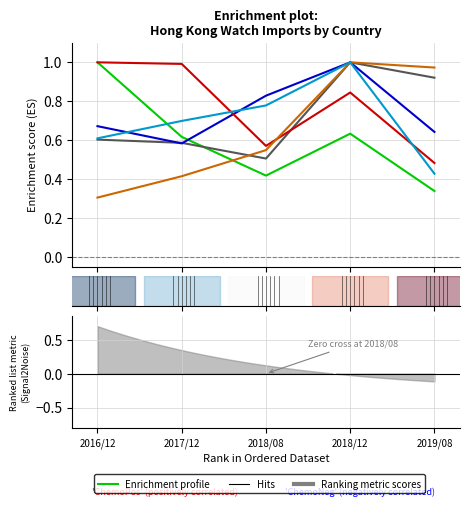

What is the value of the SWITZERLAND point at the 5th from the left?

0.3